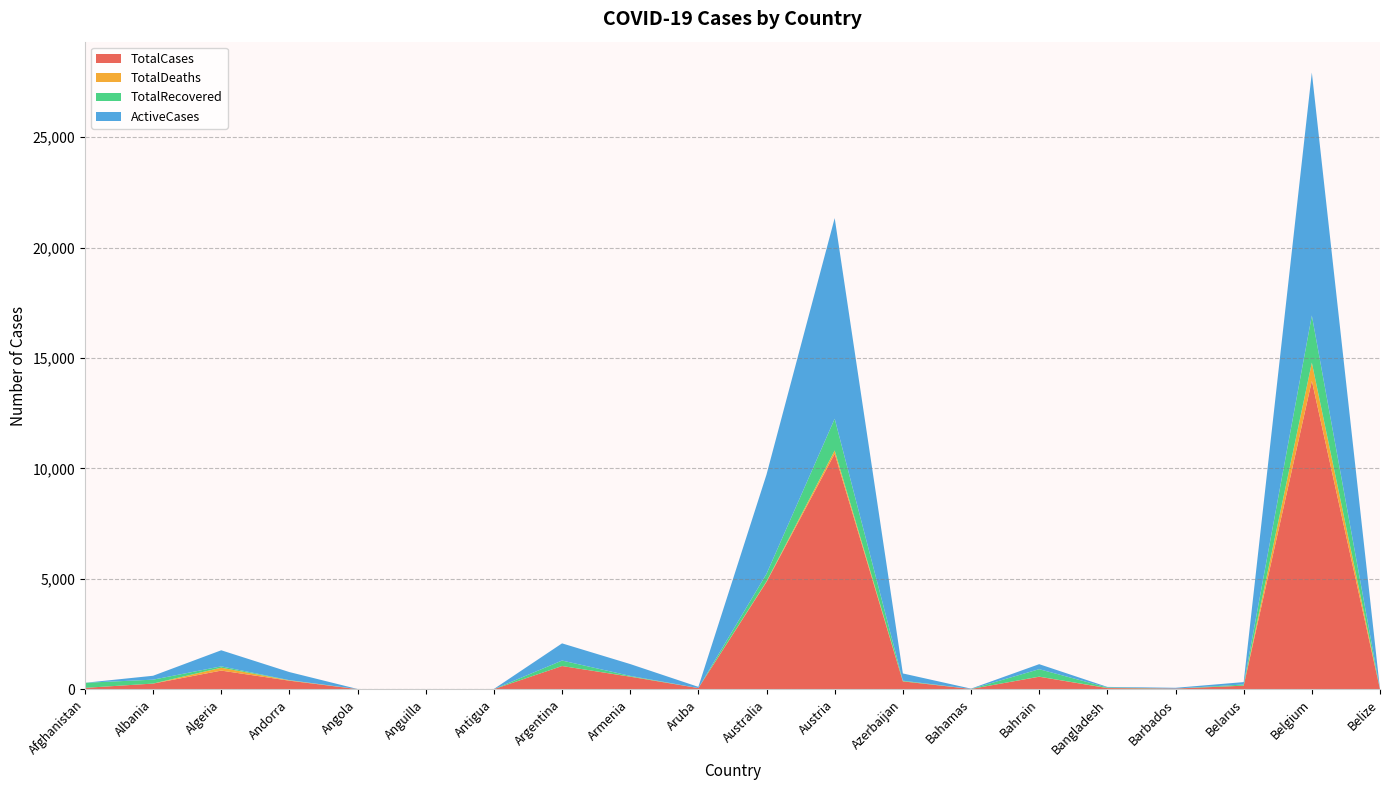

True or false: TotalDeaths and TotalCases cross at least once.

False